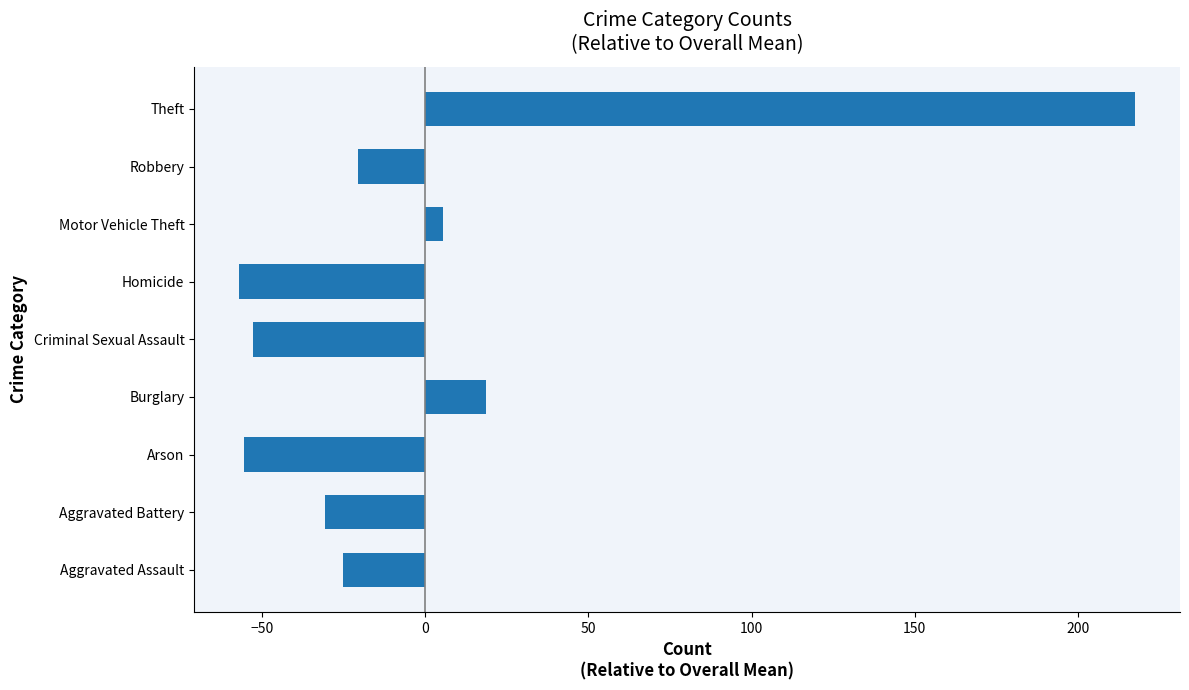

Read the value at Burglary.

18.6